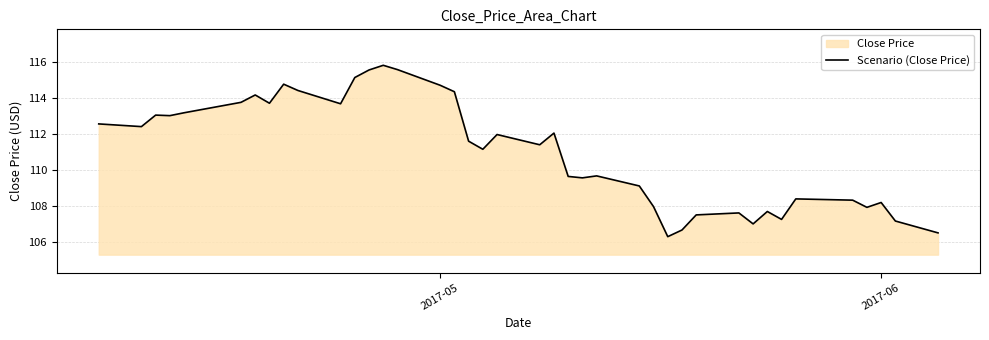

How many points are higher than both their immediate neighbors (excluding endpoints)?

11